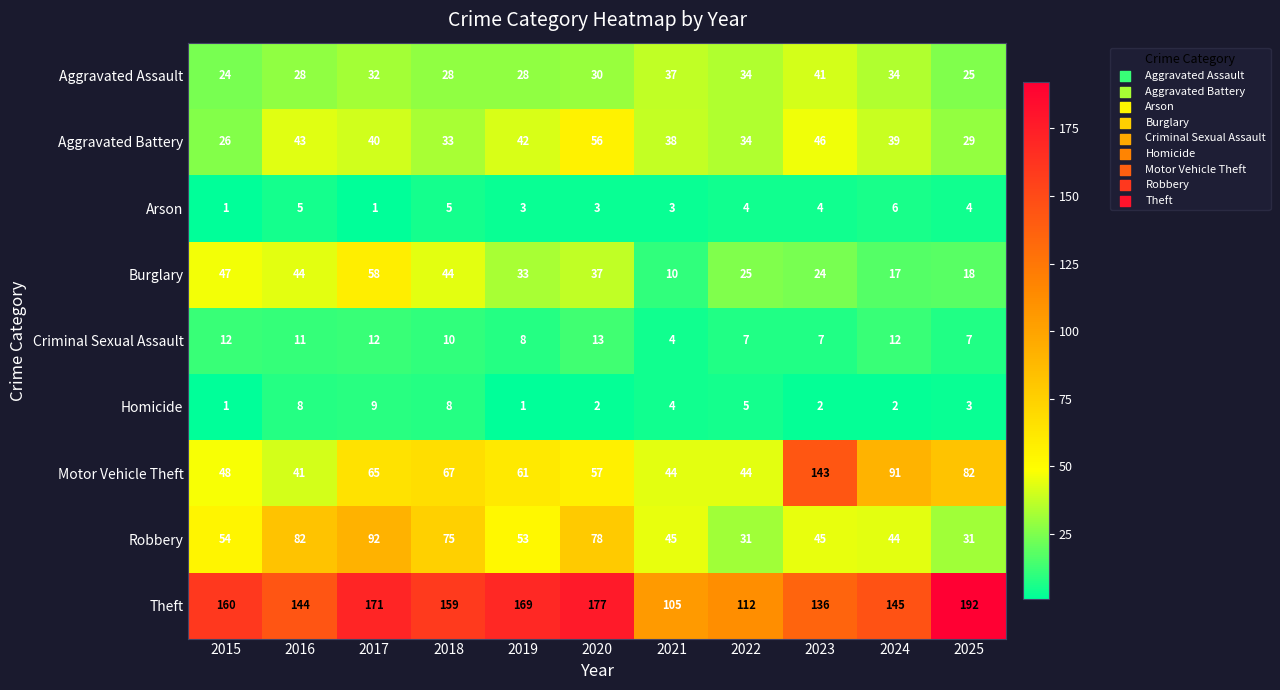

At which label is Criminal Sexual Assault closest to 8?

2019